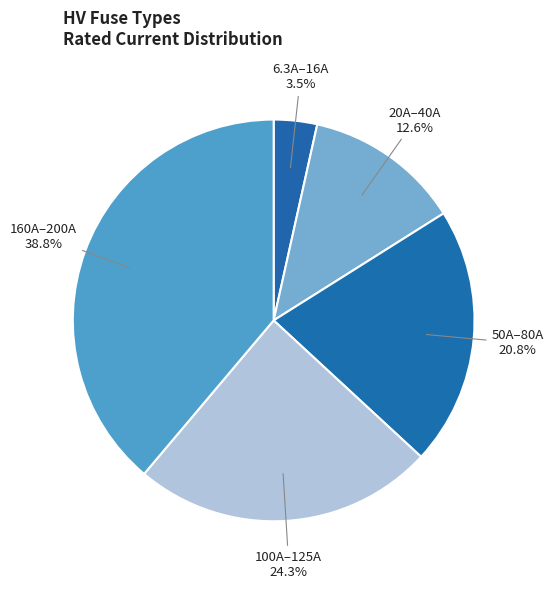

Between 20A–40A and 160A–200A, which is larger?

160A–200A